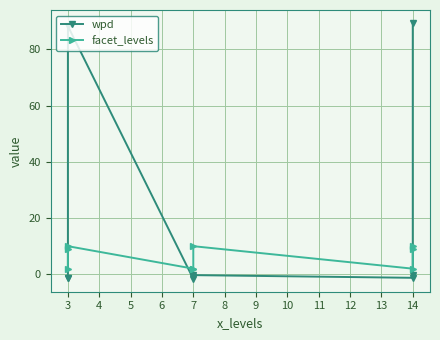

How many interior local peaks does the wpd series have?

2